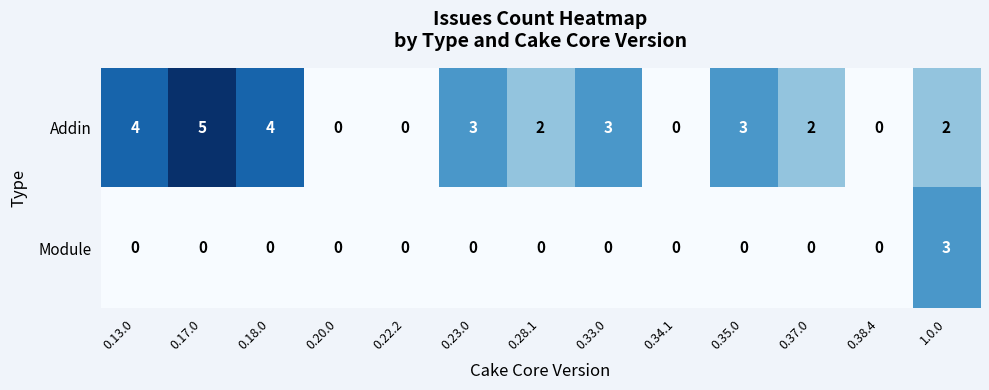

Is the value of Addin at 0.35.0 greater than the value of Module at 0.34.1?

Yes